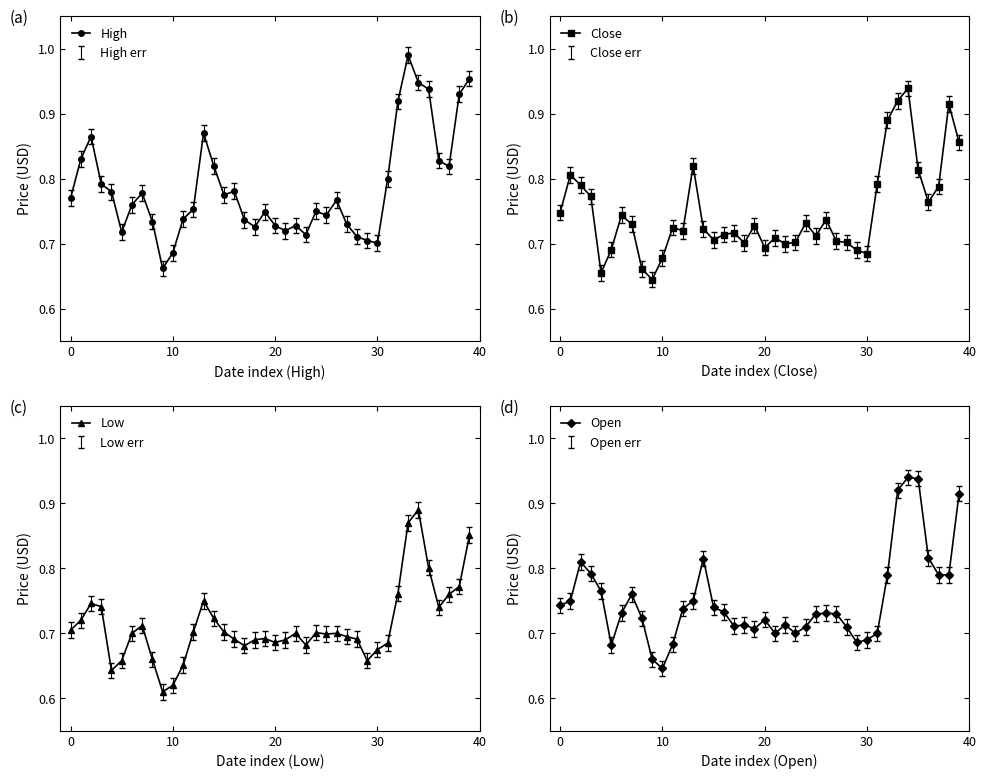

The value of Close at 24 is 0.7. True or false?

True